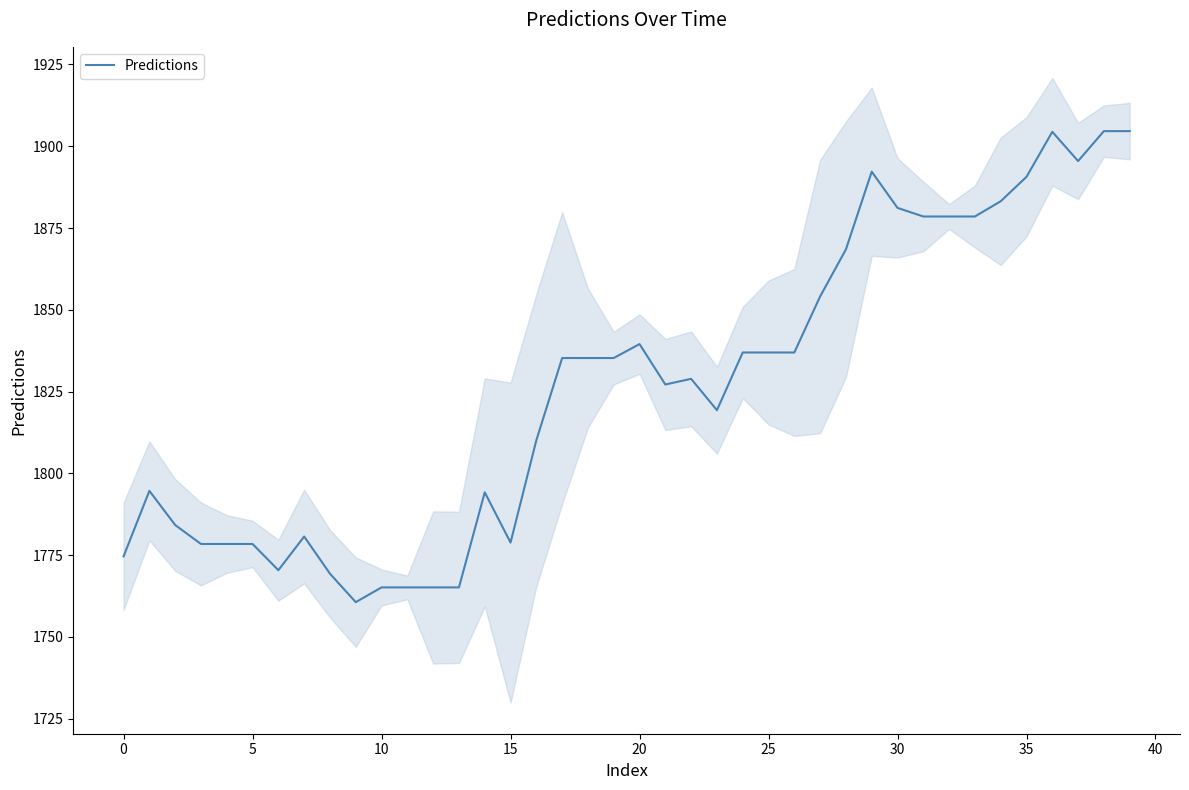

What is the lowest value of the Predictions series?

1760.6